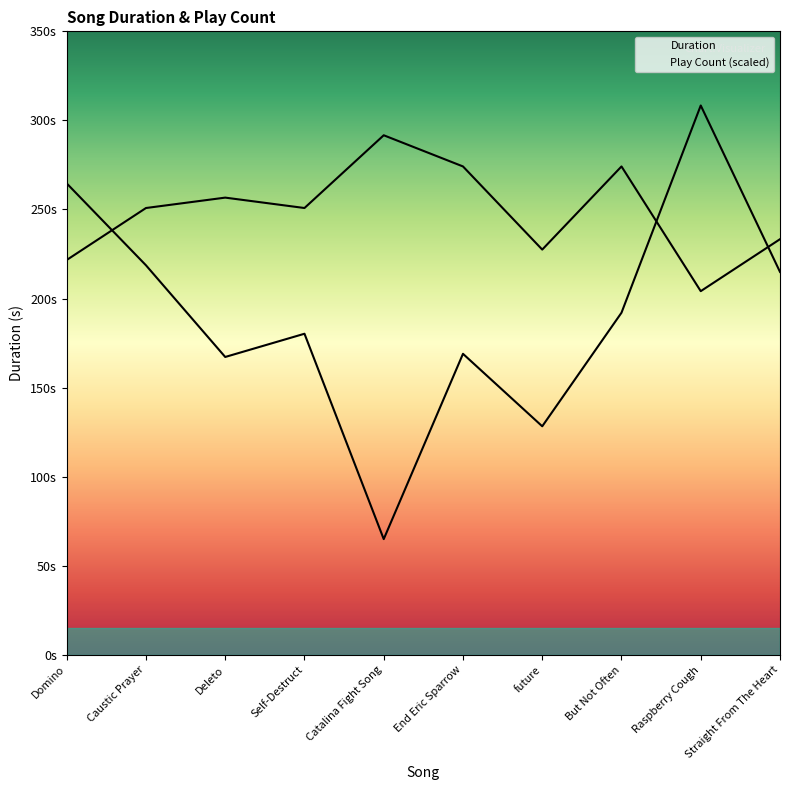

The Play Count series shows 154.5 at Self-Destruct. True or false?

False